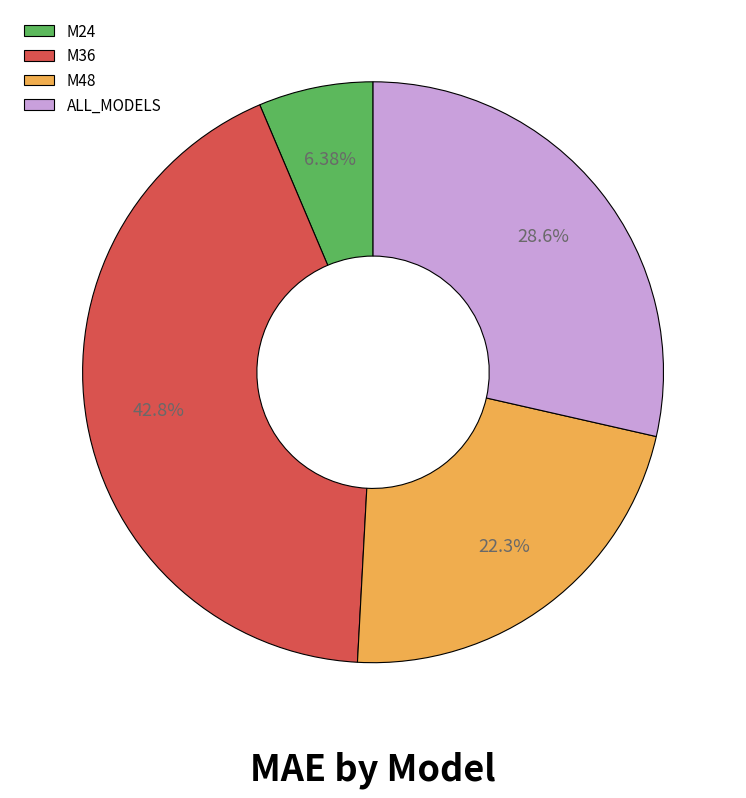

Is M24 the majority of the pie?

No